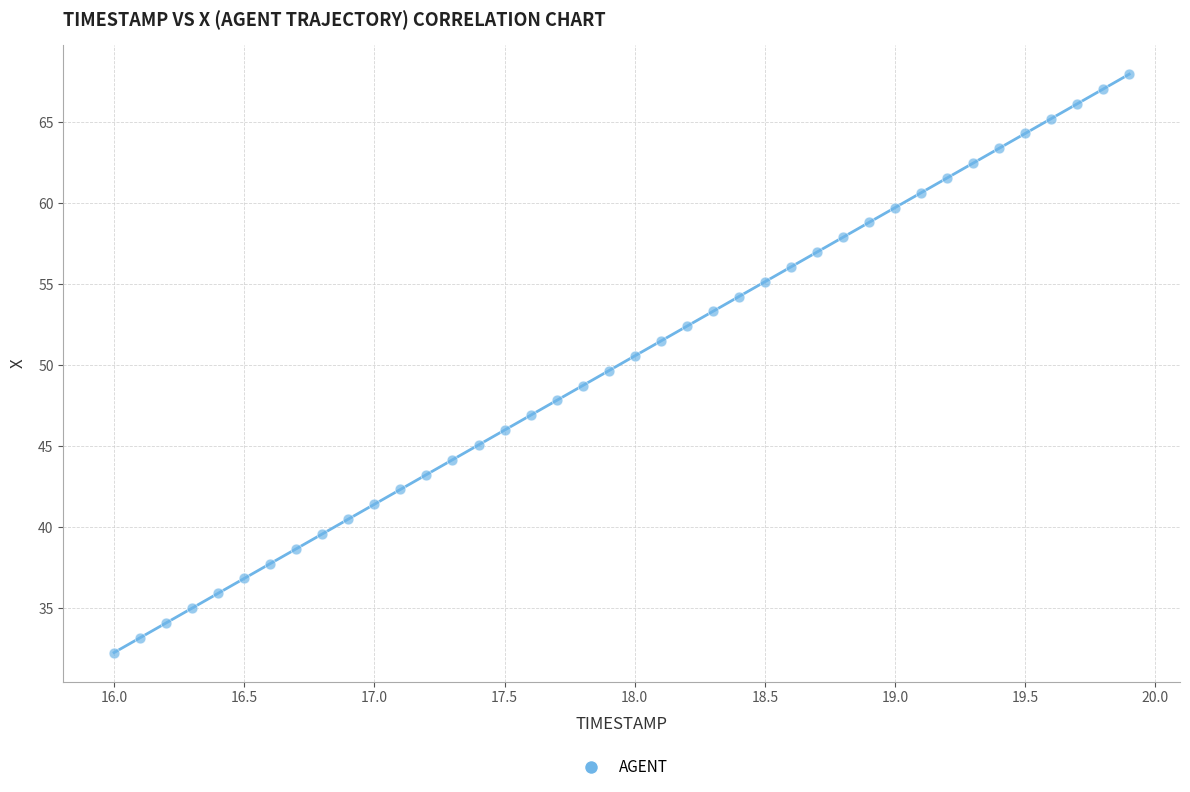

What is the range of Y values (max minus min)?

35.7